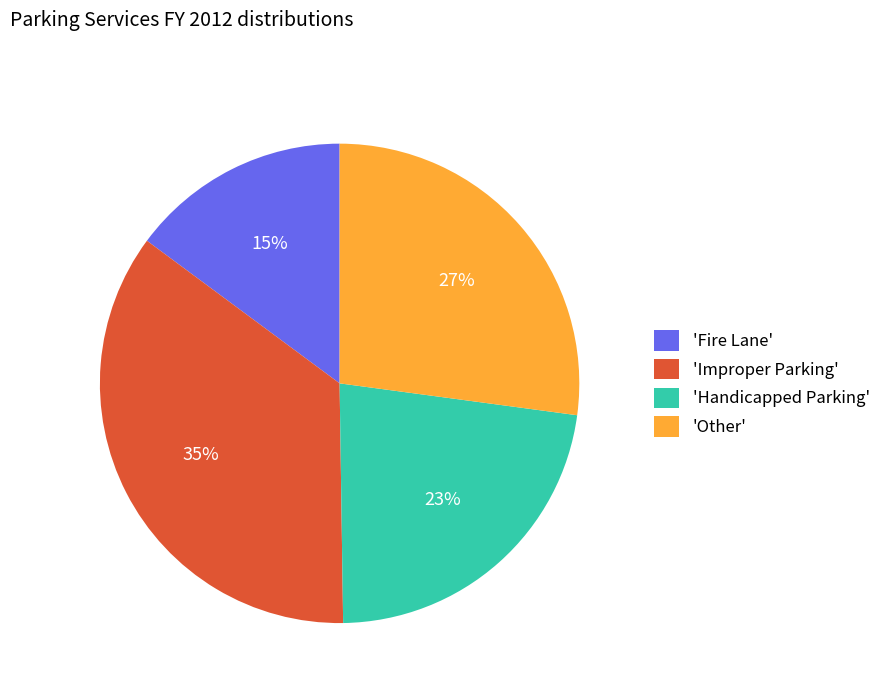

True or false: 'Handicapped Parking' accounts for 14% of the total.

False